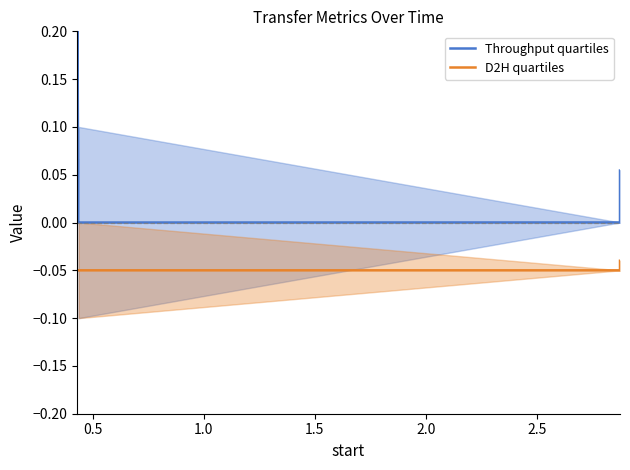

Rank the series by their maximum value, from lowest to highest.

D2H quartiles, Throughput quartiles